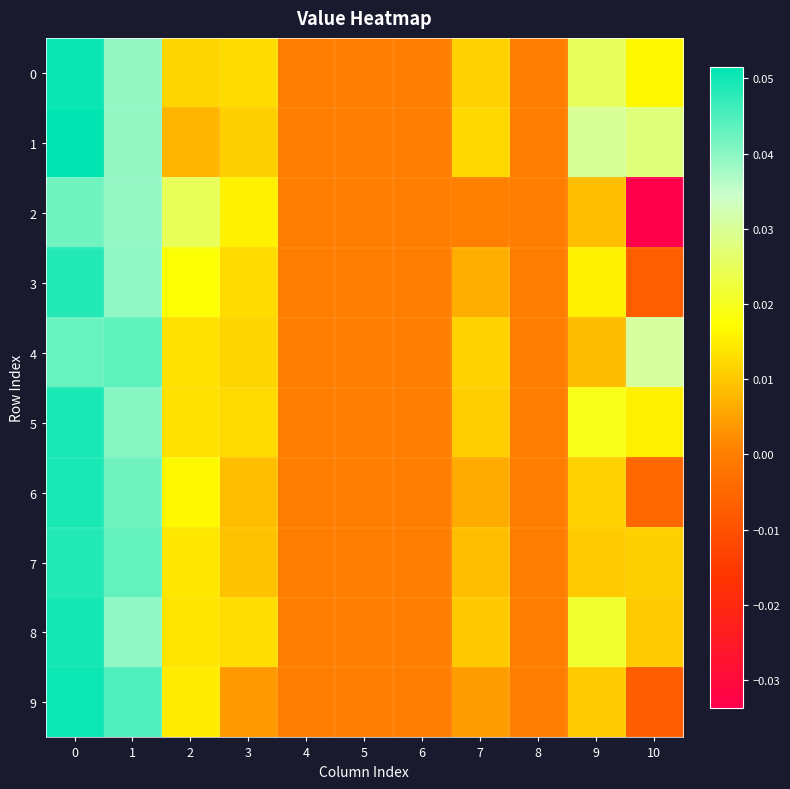

At 9, list the series in order from smallest to largest.

4, 2, 9, 7, 6, 3, 5, 8, 0, 1